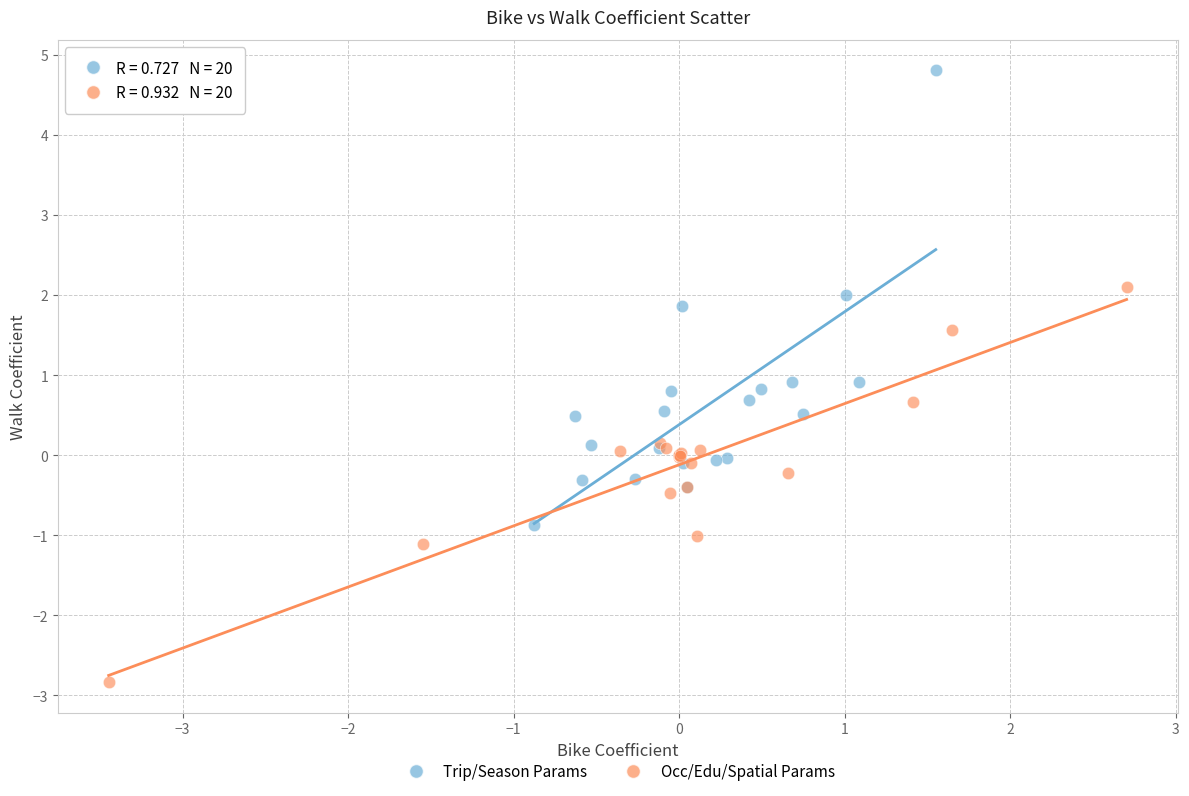

What are all the series names shown in the legend?

Trip/Season Params, Occ/Edu/Spatial Params